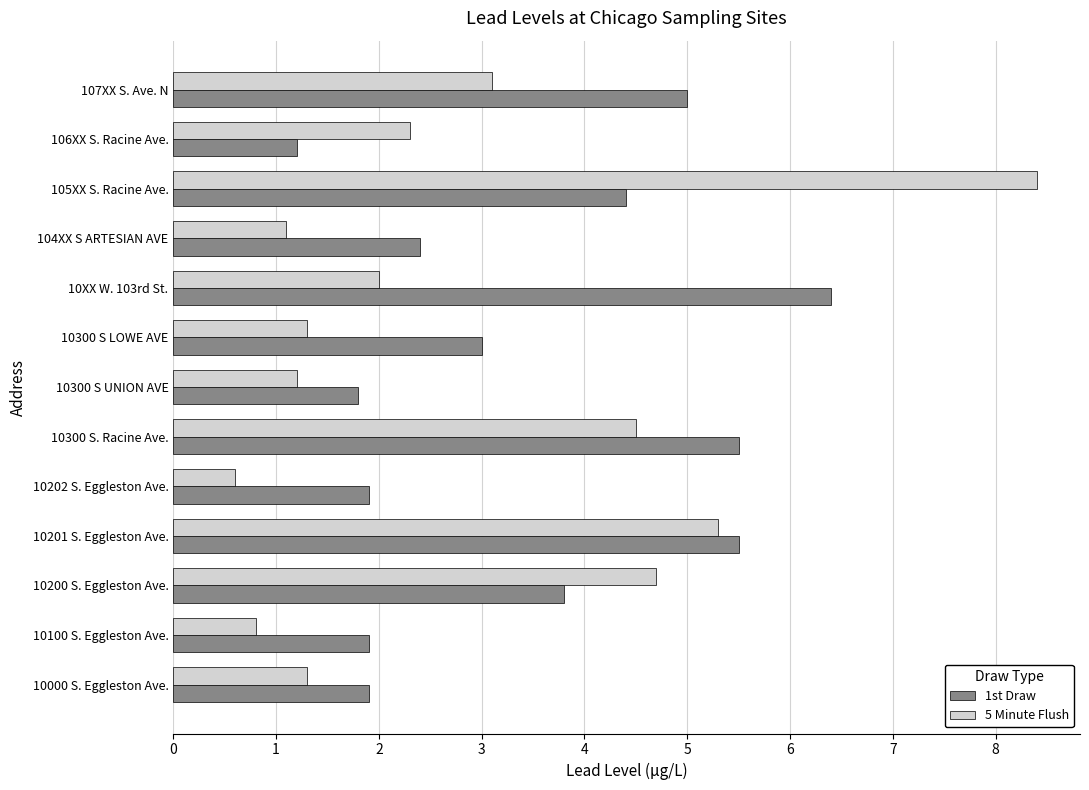

Which series has the widest spread of values?

5 Minute Flush